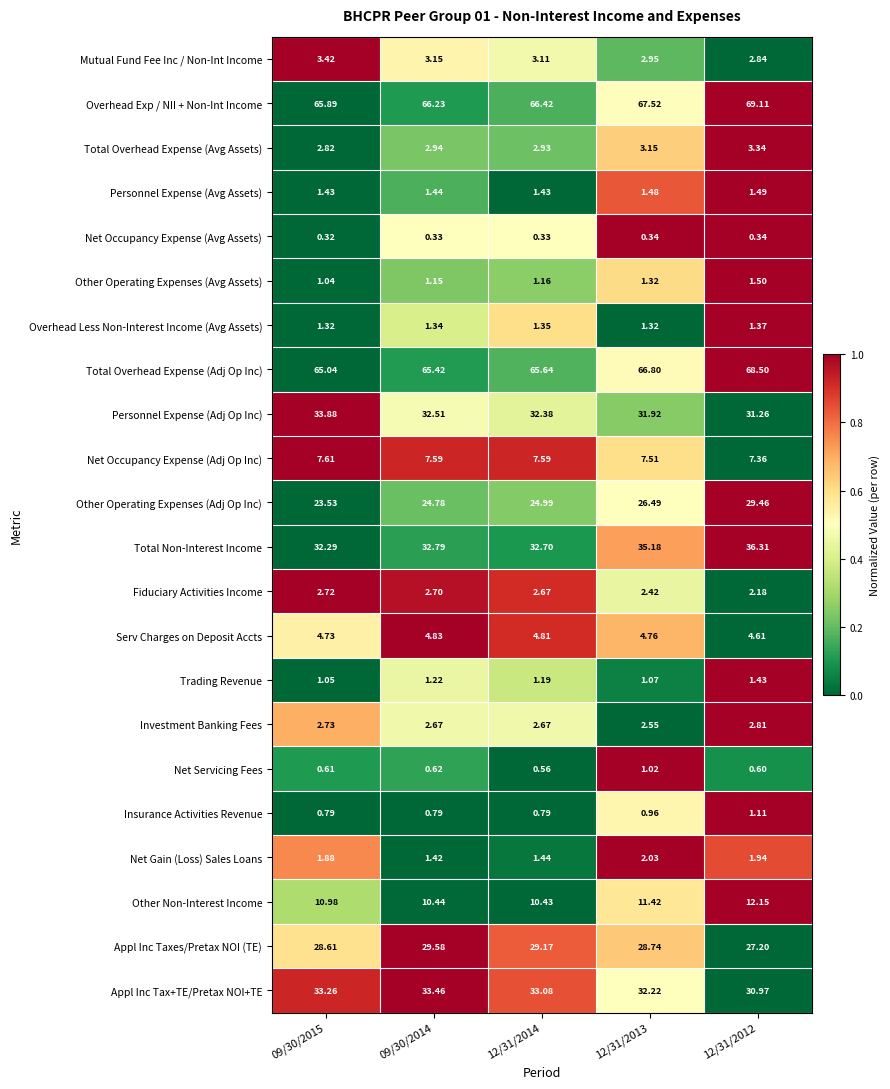

Which series has the largest range (max minus min)?

Other Operating Expenses (Adj Op Inc)